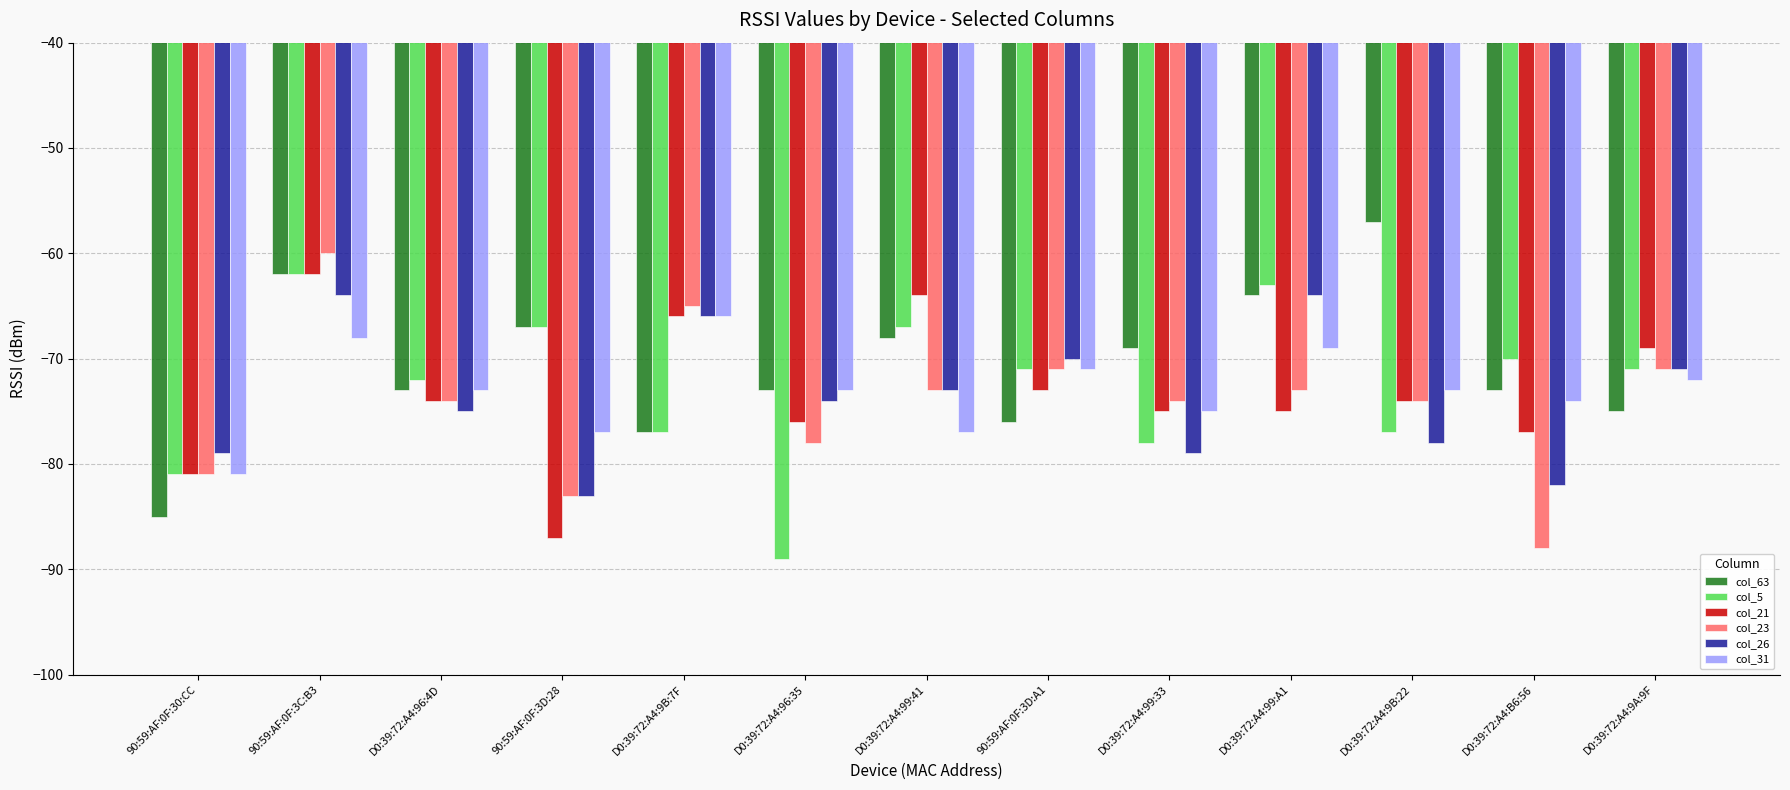

What are all the series names shown in the legend?

col_63, col_5, col_21, col_23, col_26, col_31